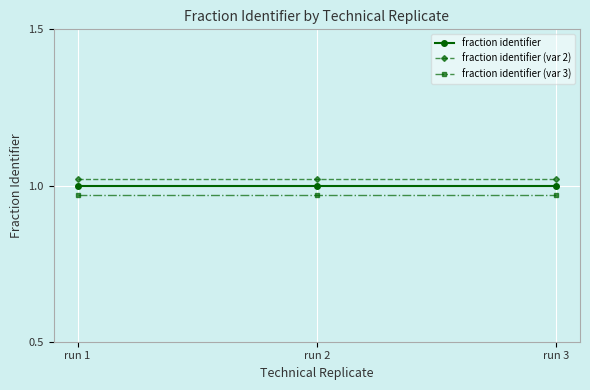

The fraction identifier (var 3) series shows 1.0 at run 1. True or false?

True